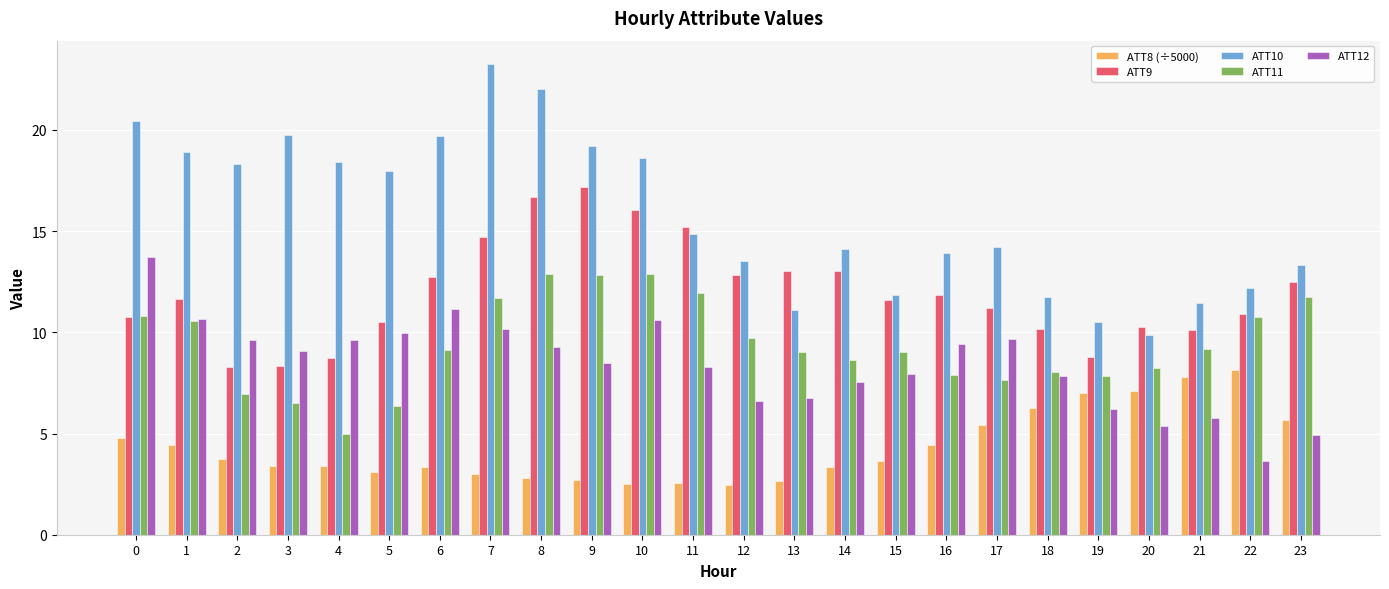

How many data points in ATT12 are above 9?

12